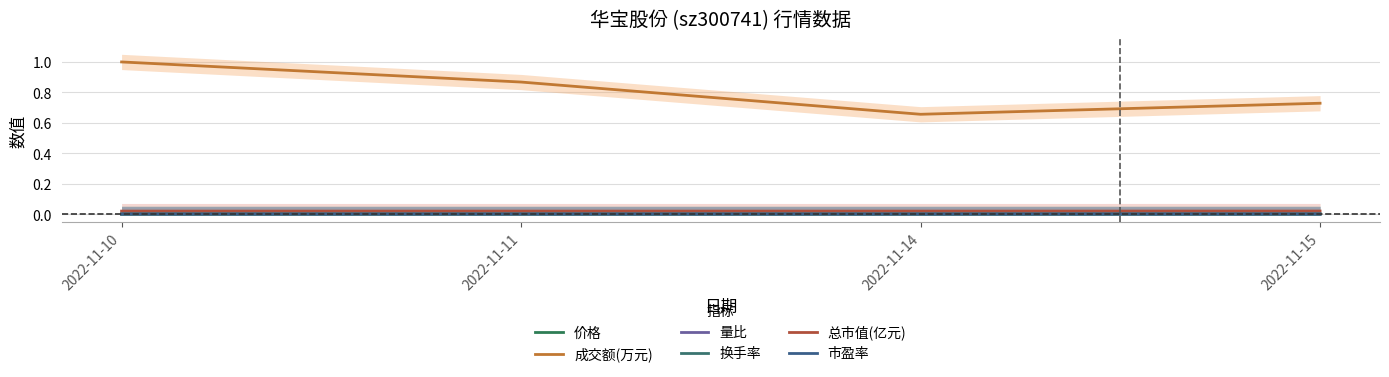

Between 2022-11-15 and 2022-11-10, which is larger?

2022-11-15